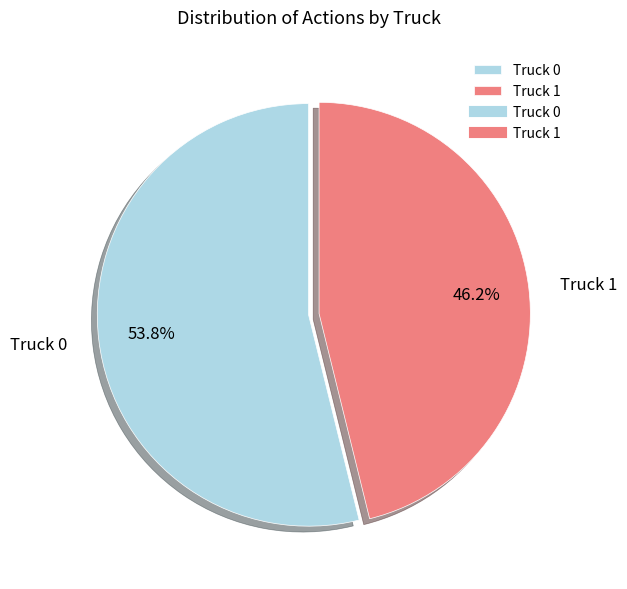

Approximately how many times larger is the value at Truck 0 compared to Truck 1?

1.2